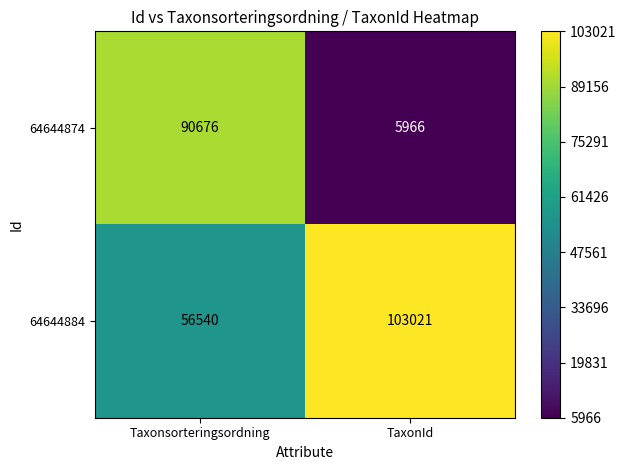

Which series has the largest total across all categories?

64644884